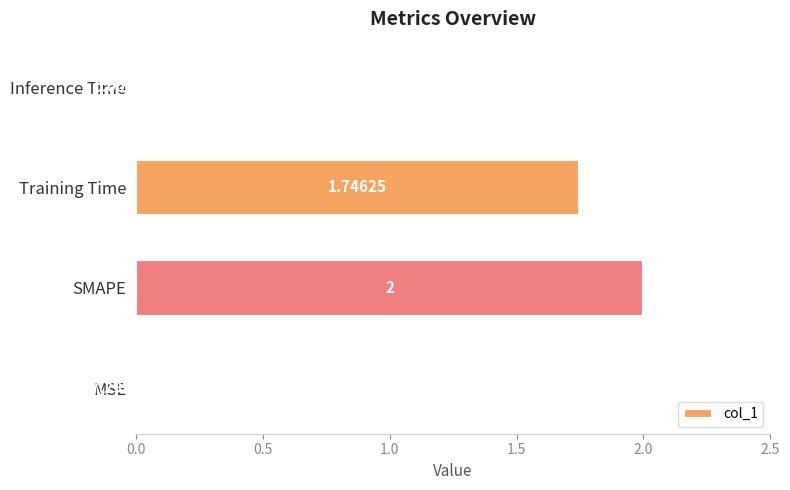

Where is the data nearest to the value 1?

Training Time